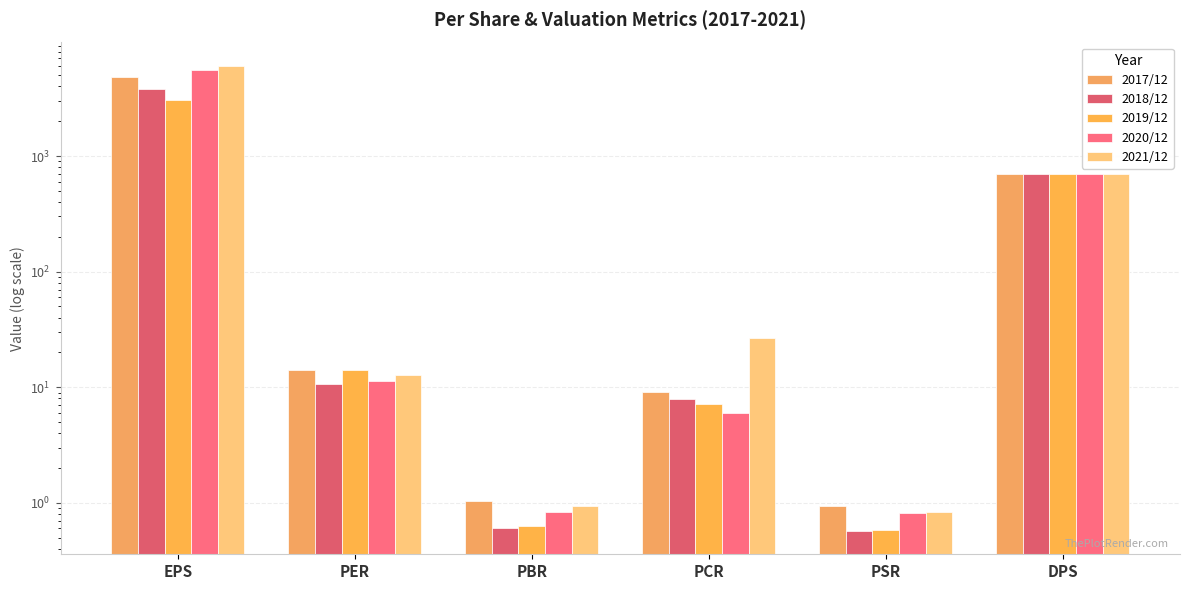

How many bars are there in total?

30